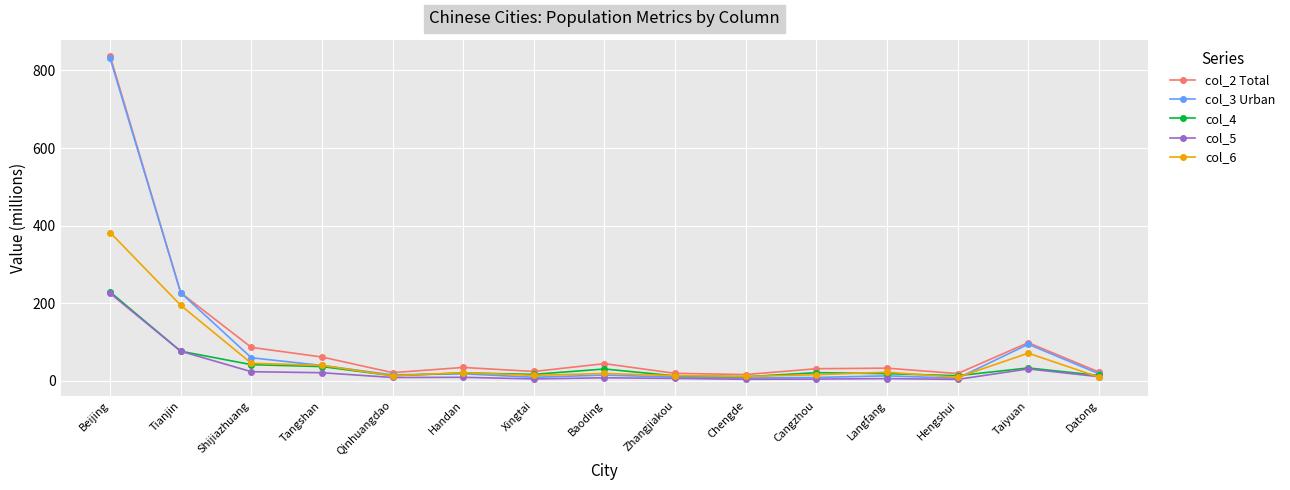

At which category does the chart reach its peak across all series?

Beijing